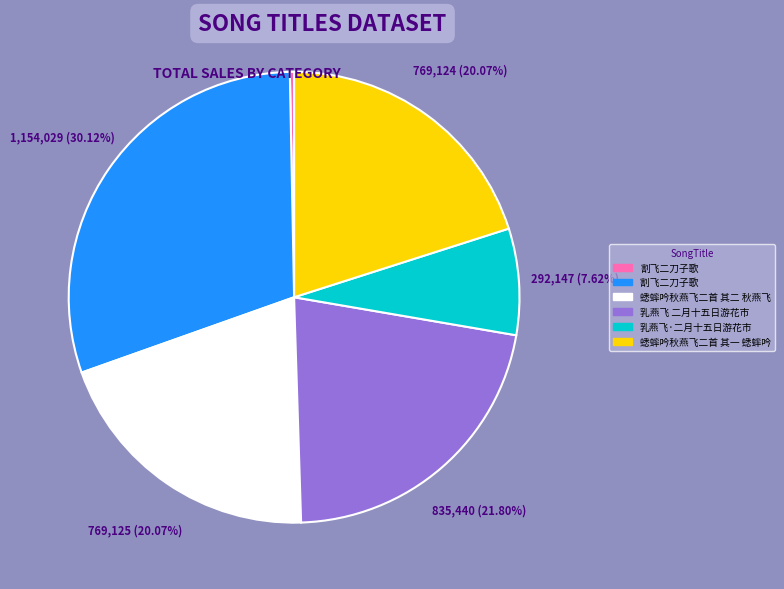

Is there any slice that represents more than half of the pie?

No